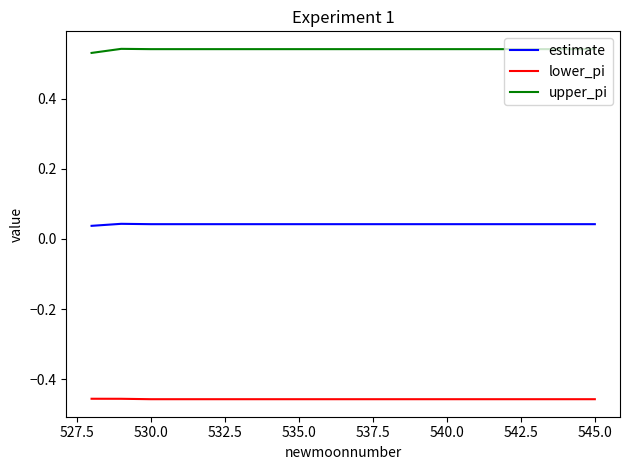

True or false: lower_pi and estimate intersect in this chart.

False